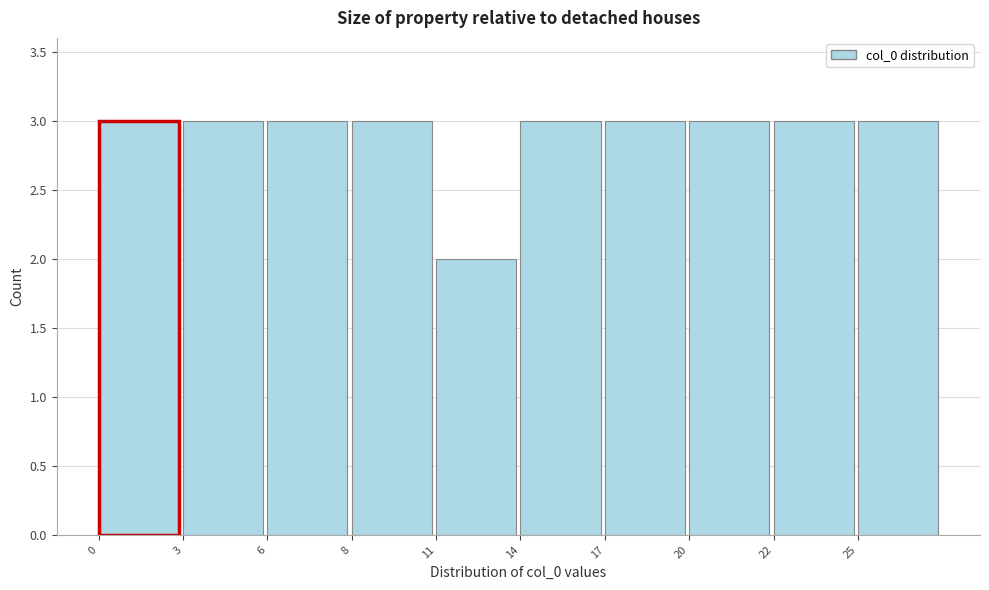

Reading left to right, extract all data points from this chart.

0=3	3=3	6=3	8=3	11=2	14=3	17=3	20=3	22=3	25=3